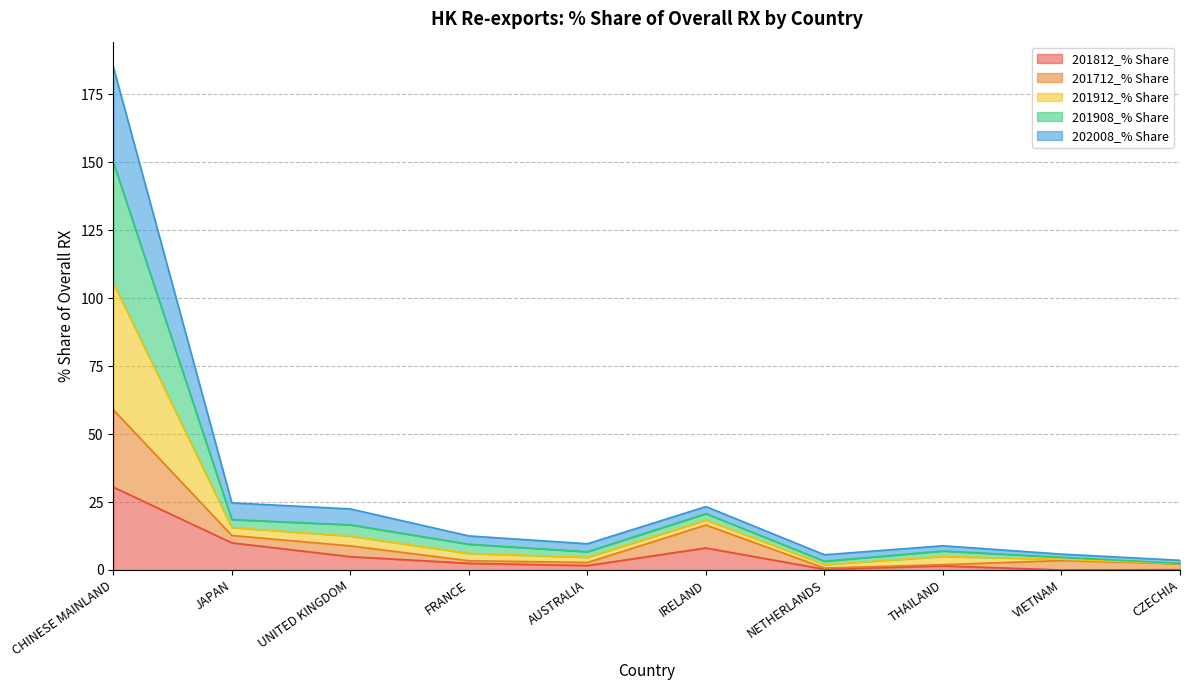

What is the difference between the 201908_% Share values at THAILAND and FRANCE?

2.5